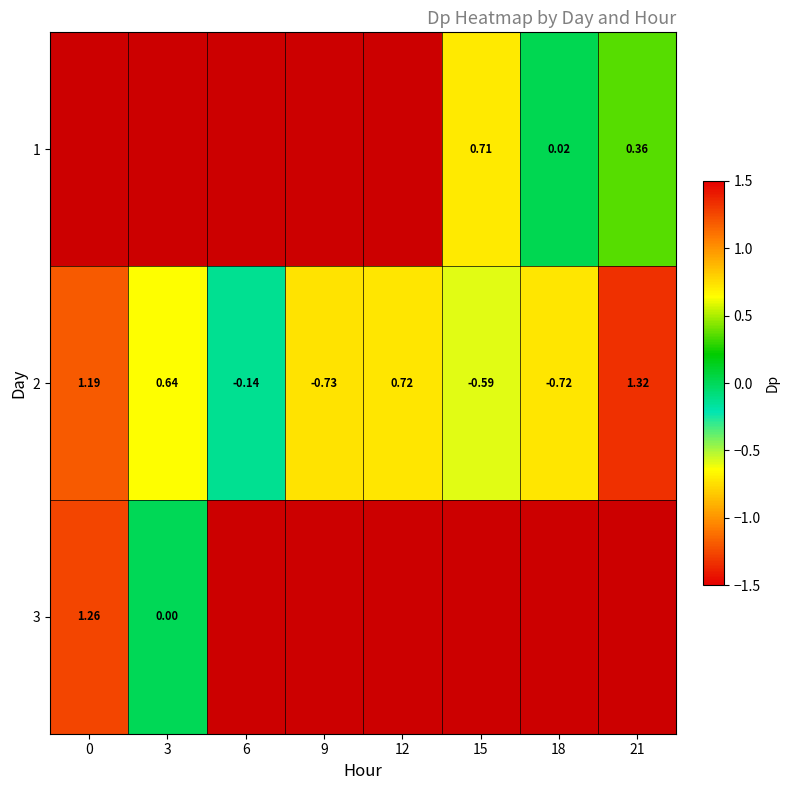

Which series has the largest total across all categories?

2